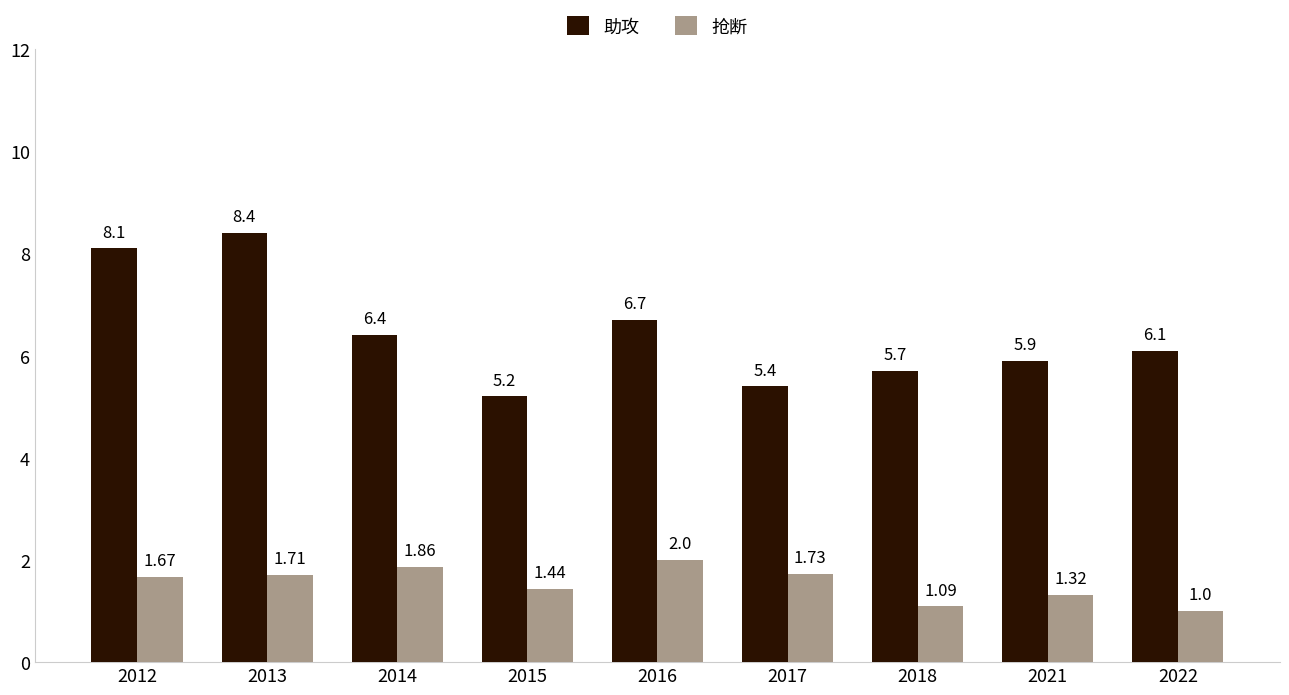

What is the sum of all 抢断 values?

13.8